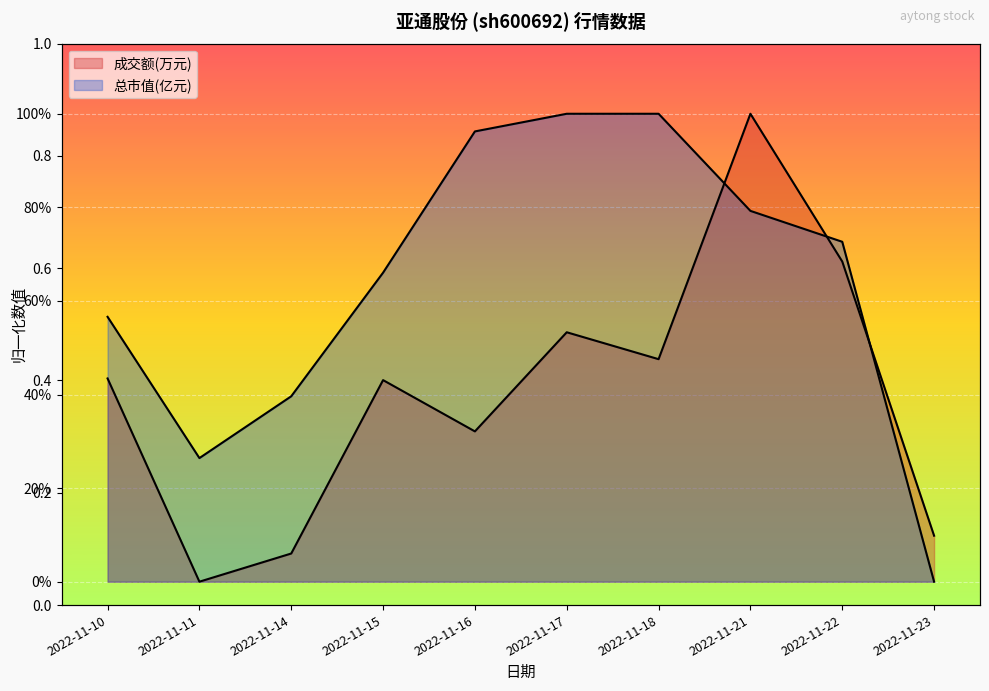

The 成交额(万元) series shows 0.6 at 2022-11-18. True or false?

False